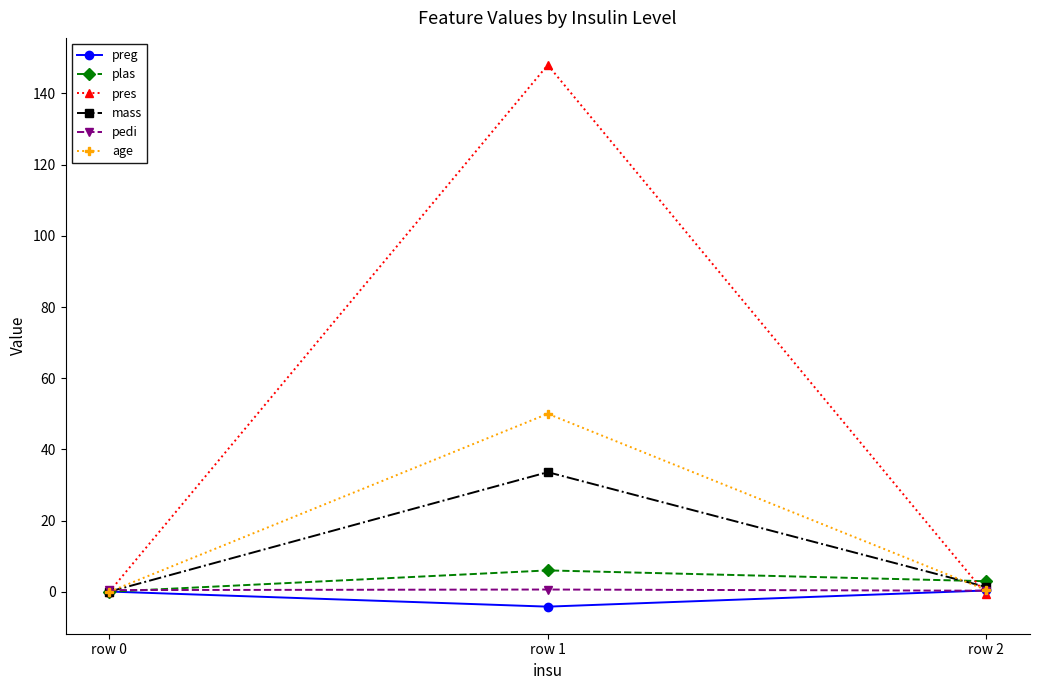

What are all the series names shown in the legend?

preg, plas, pres, mass, pedi, age